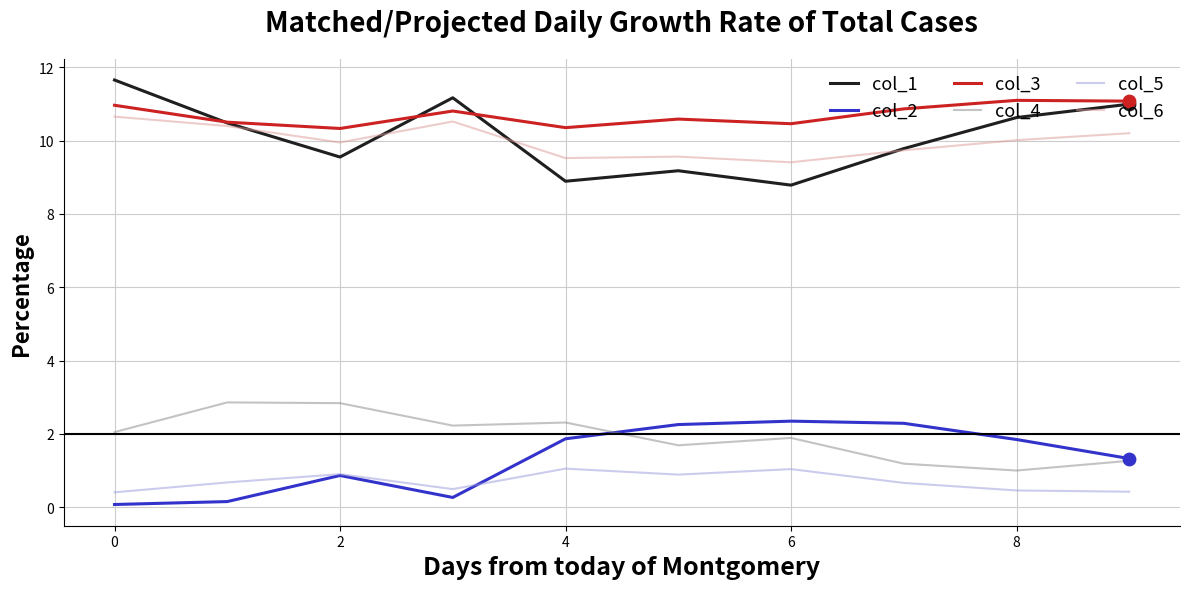

Which series has the largest total across all categories?

col_3